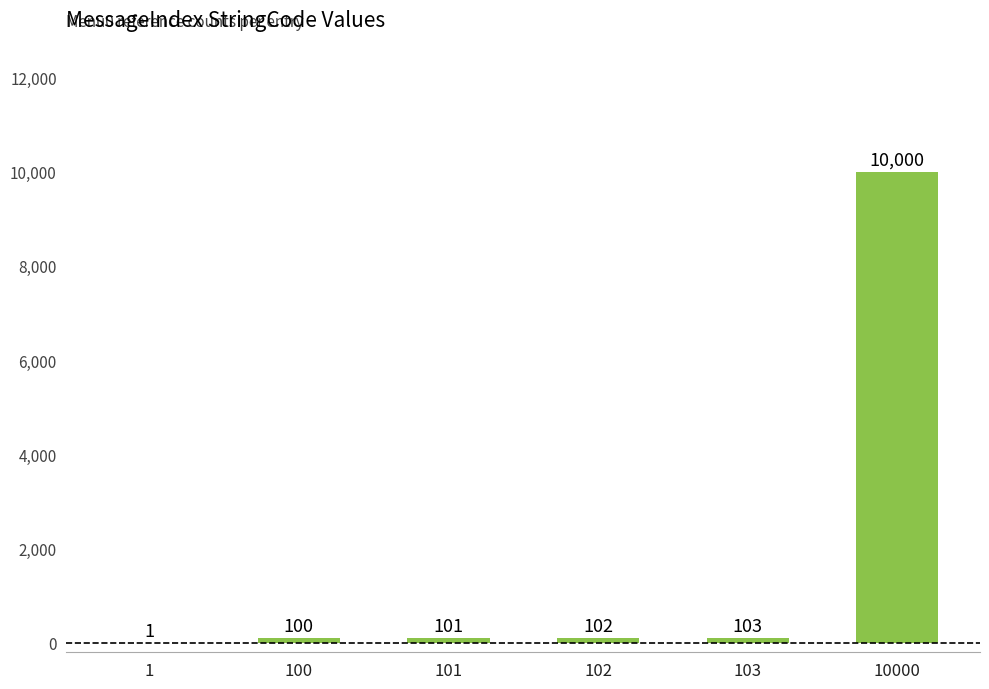

How many distinct data groups are displayed?

1